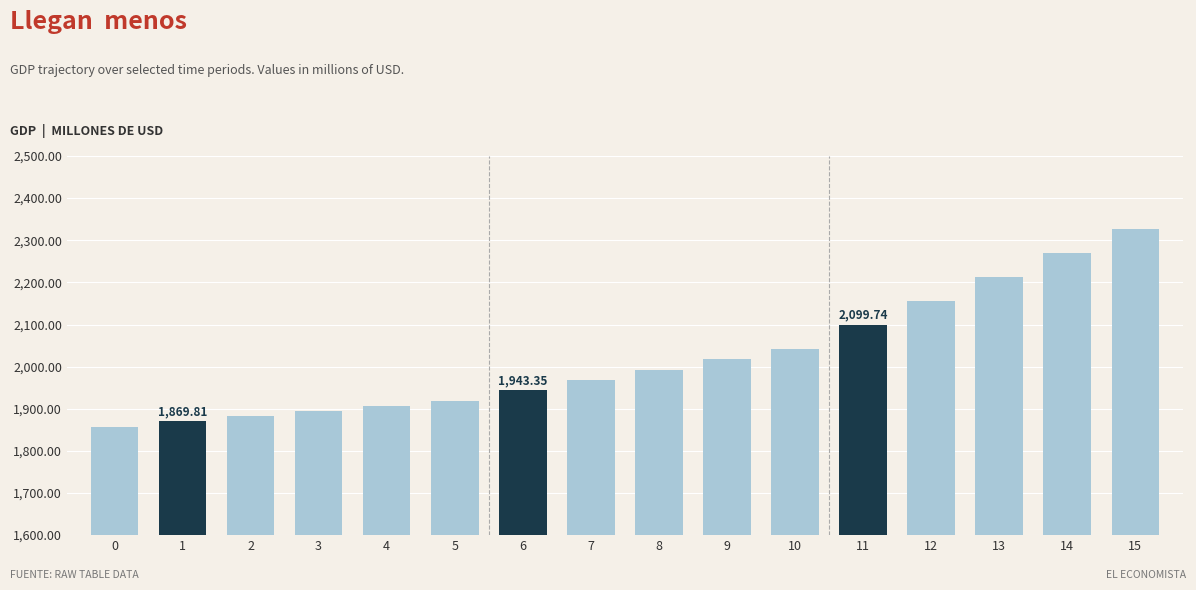

Reading left to right, what are all the values shown in this chart?

0=1857.6	1=1869.8	2=1882.0	3=1894.1	4=1906.3	5=1918.4	6=1943.3	7=1968.2	8=1993.1	9=2018.0	10=2042.9	11=2099.7	12=2156.5	13=2213.4	14=2270.2	15=2327.0